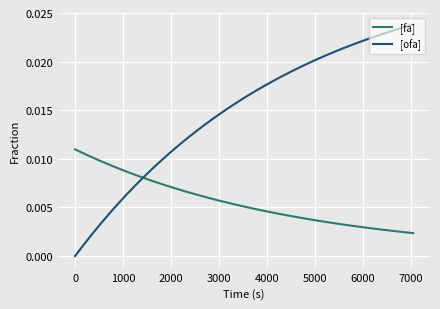

Rank the series by their maximum value, from lowest to highest.

[fa], [ofa]